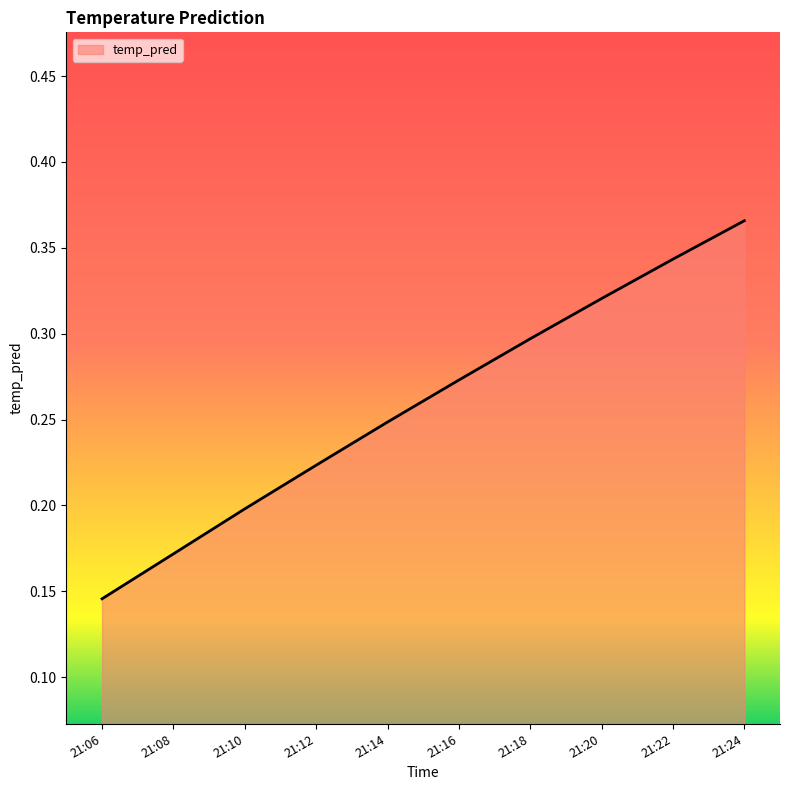

At which label is the value closest to 0?

21:06